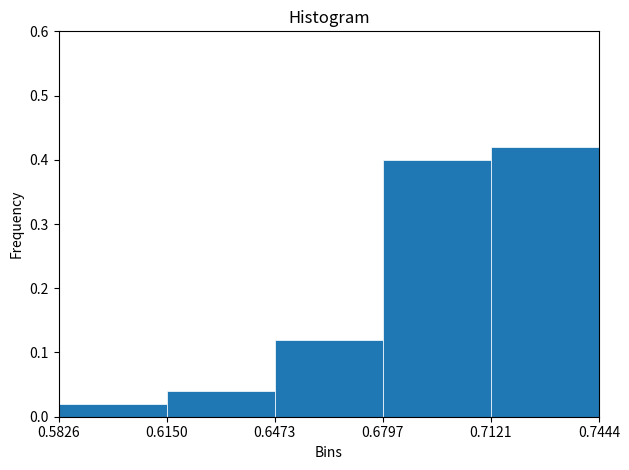

How tall is the bar that spans 0.6150 to 0.6473 on the x-axis? The values are not printed on the chart, so give them approximately, as read against the axis.

0.04